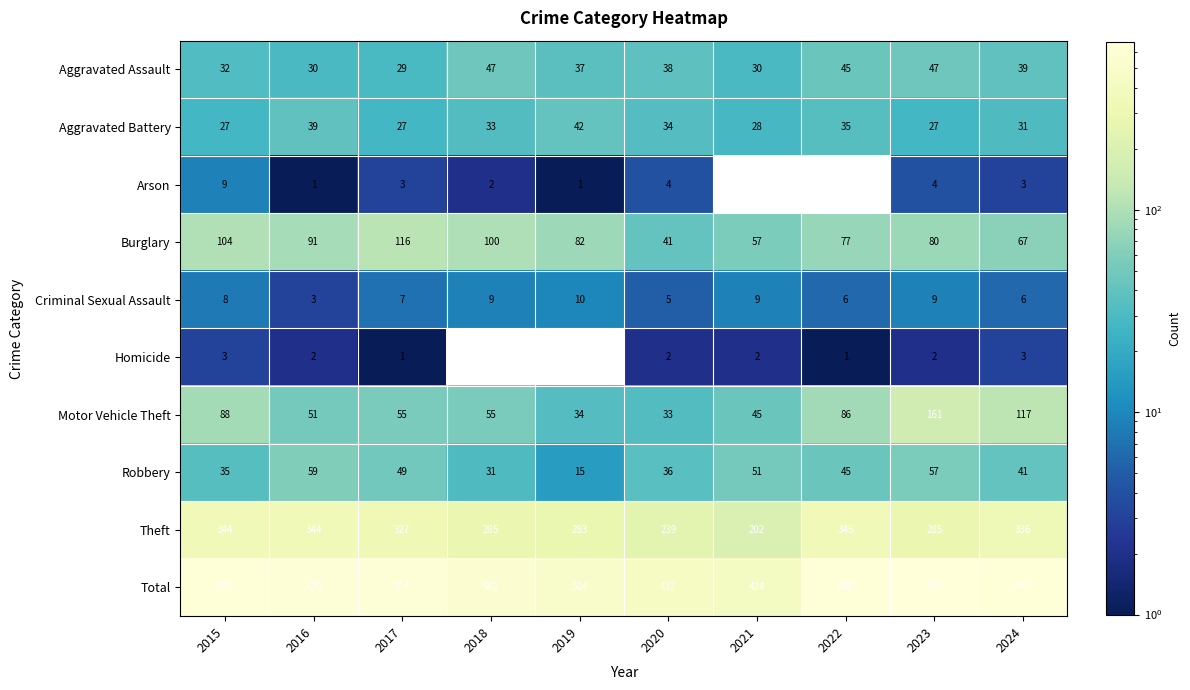

What is the lowest value of the Criminal Sexual Assault series?

3